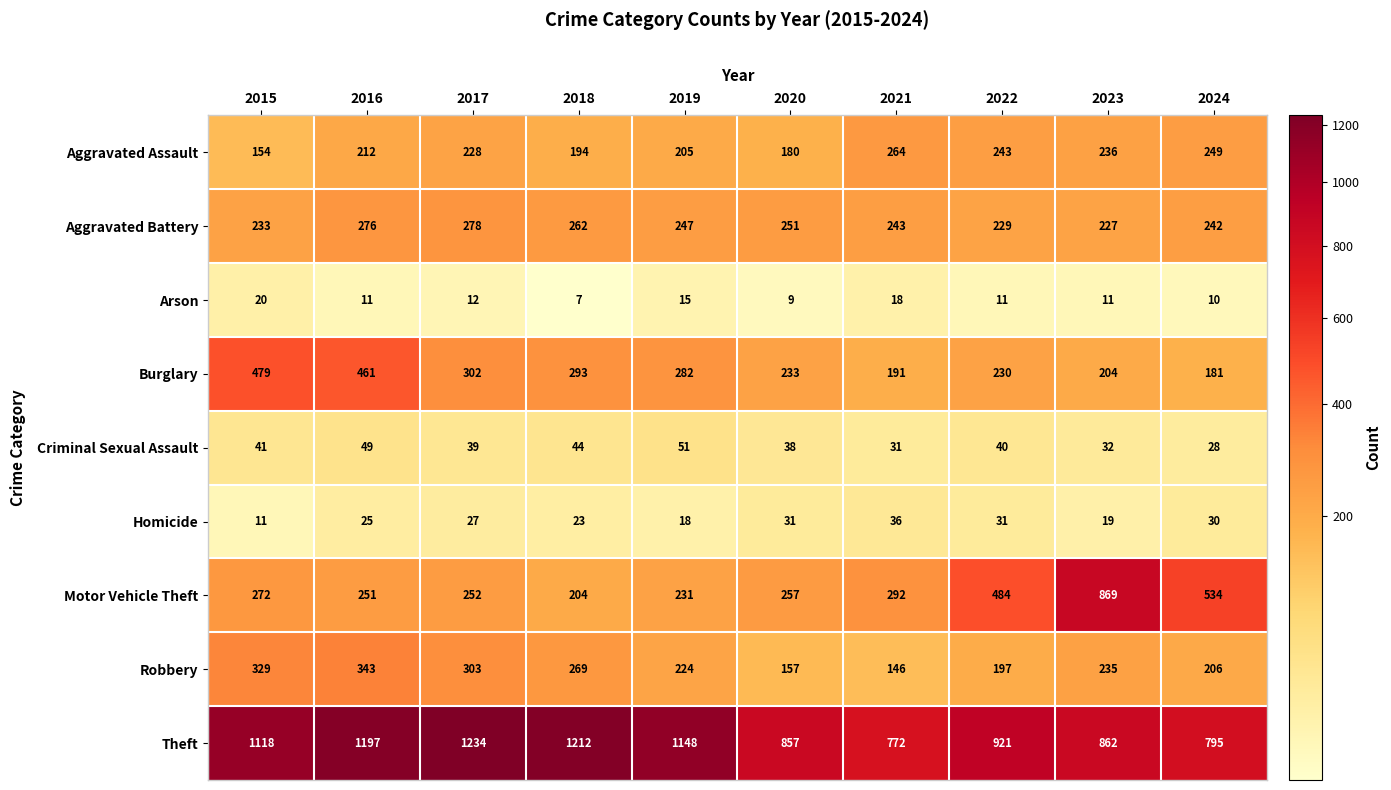

What is the sum of the Robbery values at 2019 and 2021?

370